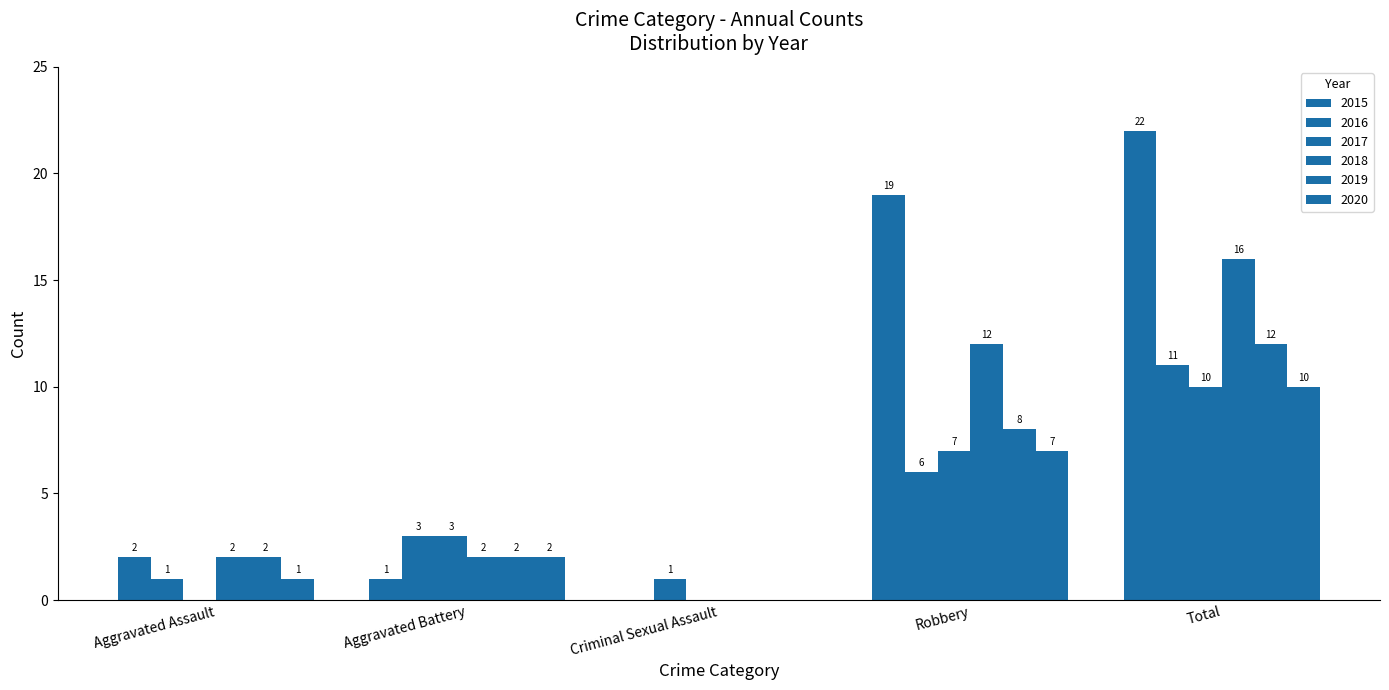

What is the label of the 2nd bar from the left?

Aggravated Battery